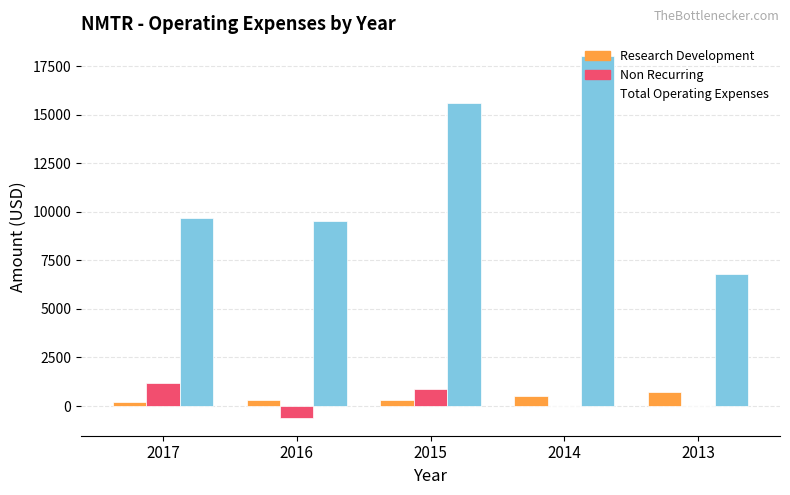

What is the maximum value for Total Operating Expenses?

18000